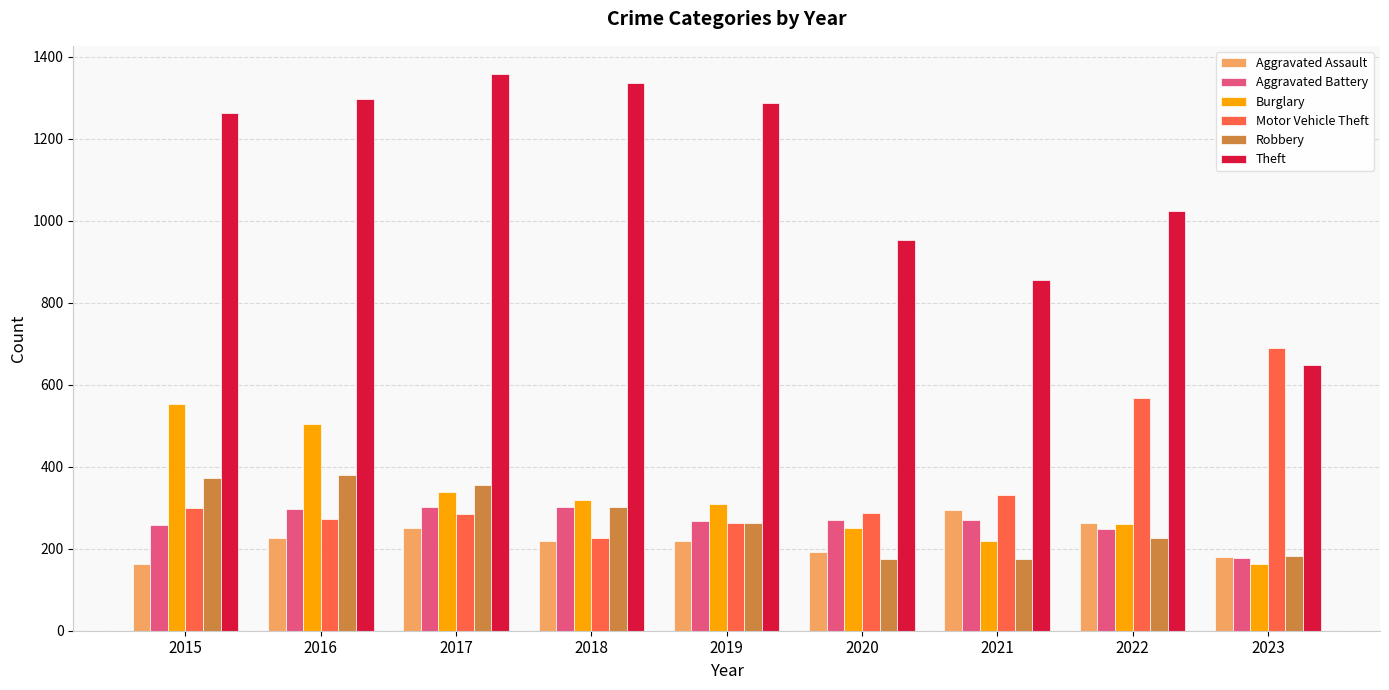

True or false: Aggravated Battery has a value of 55 at 2020.

False